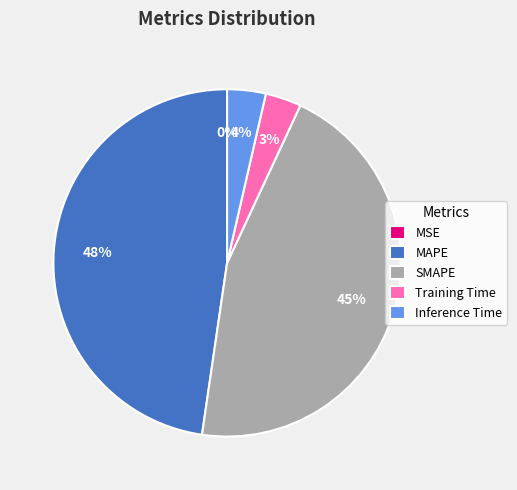

Does Inference Time represent more than half of the total?

No